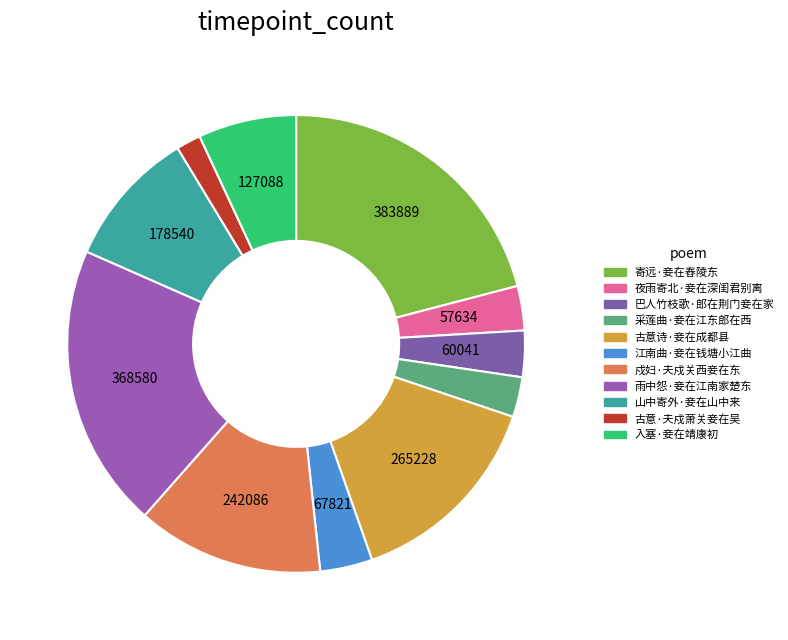

Approximately how many times larger is the value at 山中寄外·妾在山中来 compared to 雨中怨·妾在江南家楚东?

0.5